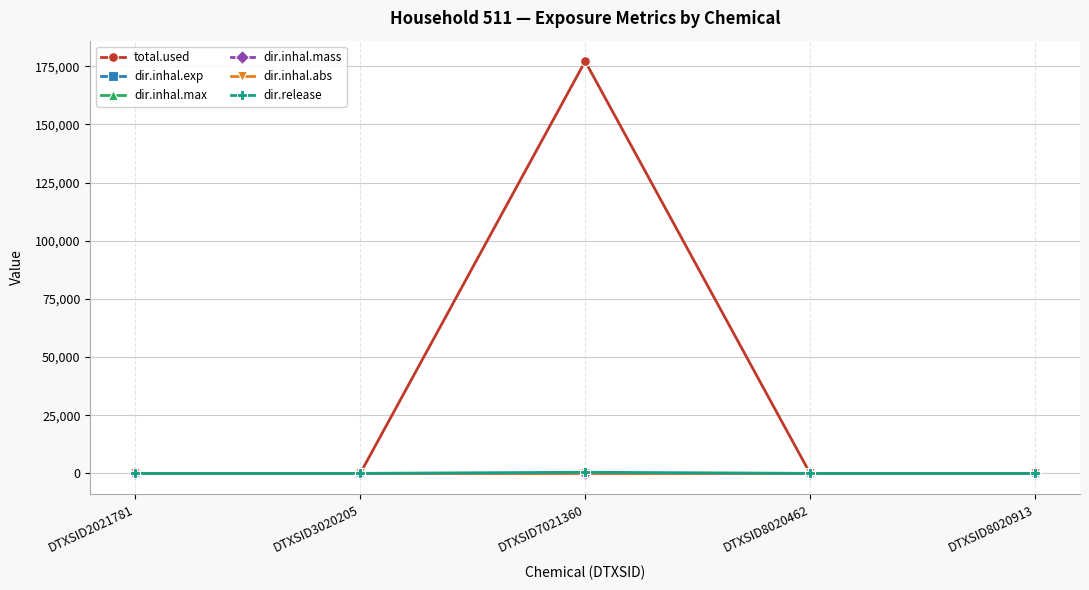

Is it true that dir.inhal.mass equals 0.0 at DTXSID8020913?

True